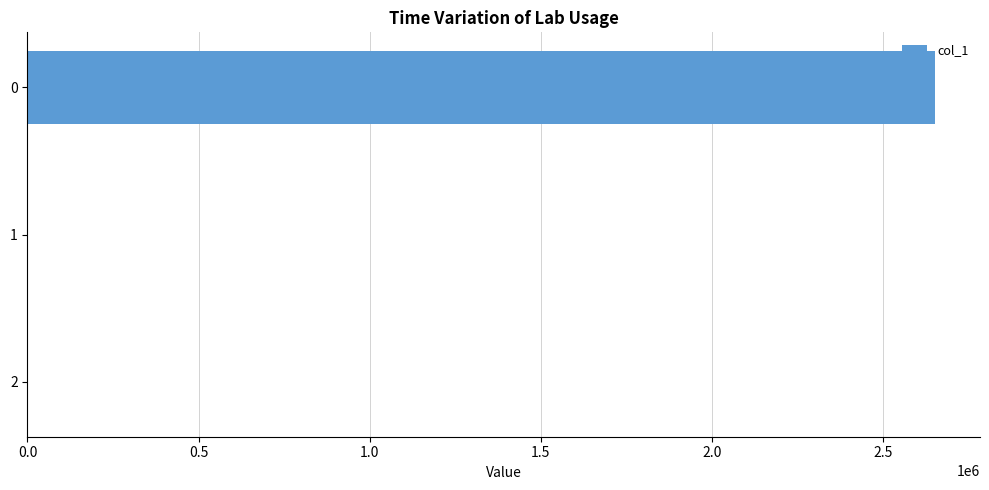

Reading top to bottom, extract all data points from this chart.

0=2650781.2	1=0.0	2=0.0